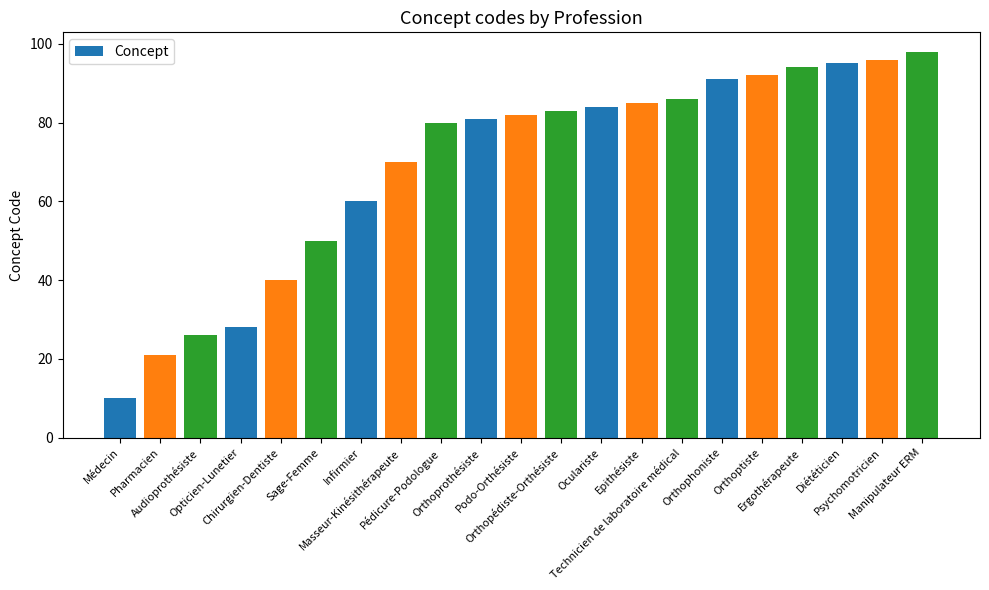

What is the sum of all values?

1452